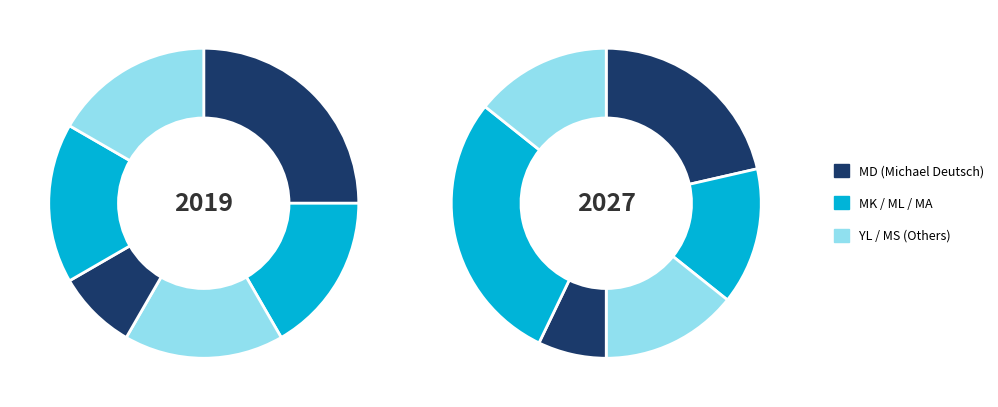

Is there a majority slice in this chart?

No